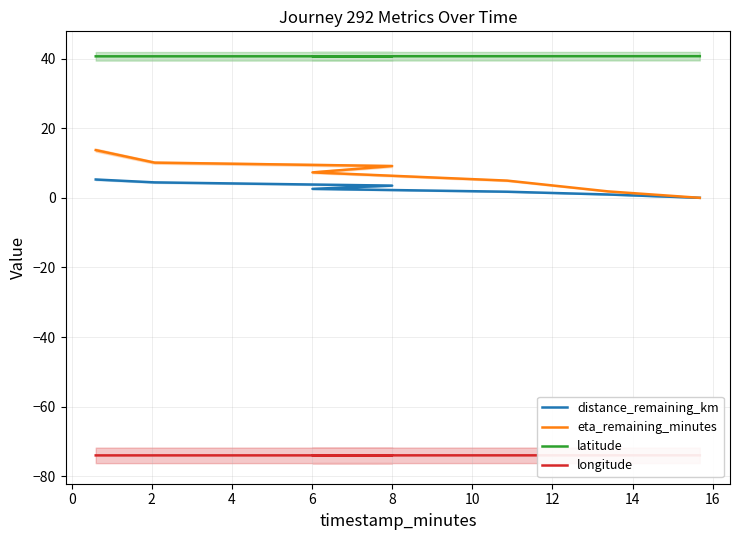

What is the difference between the maximum and second lowest values in the distance_remaining_km series?

4.3